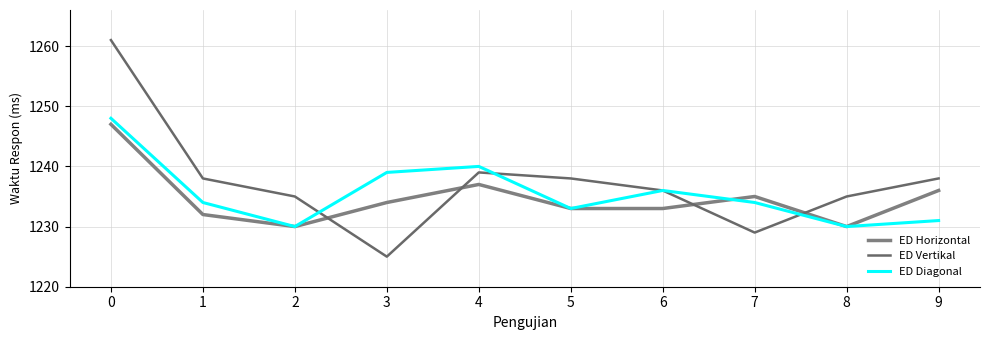

What is the difference between the ED Vertikal values at 4 and 3?

14